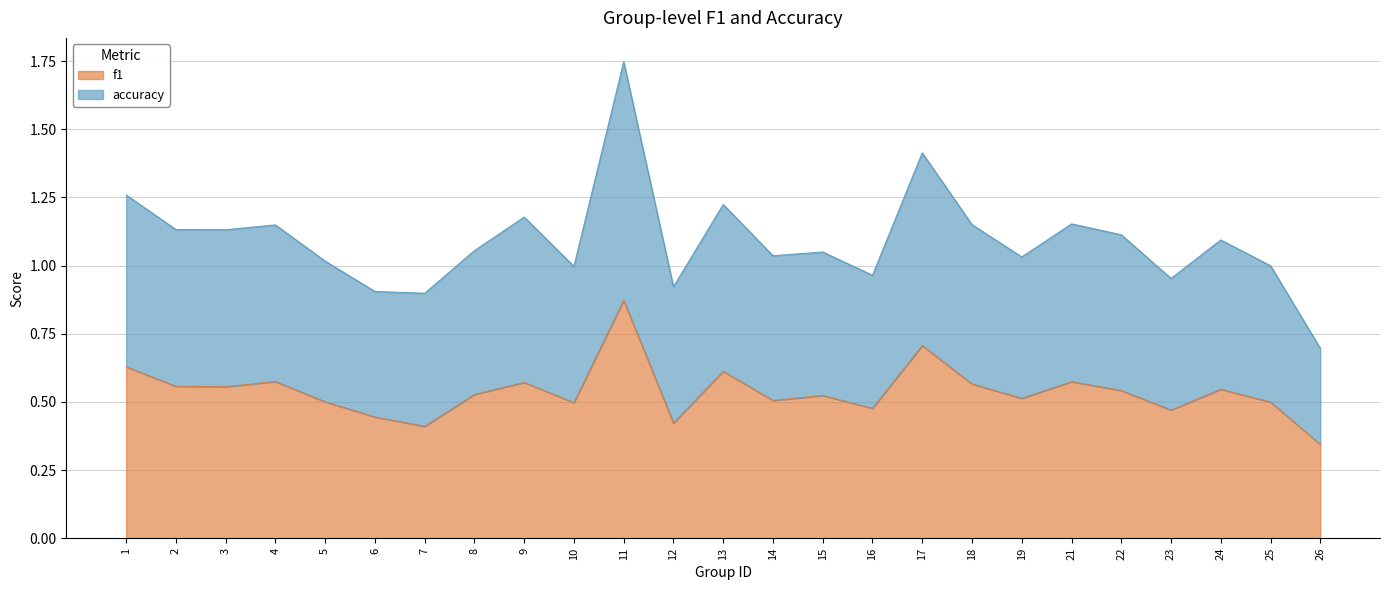

How many data points does each series have?

25